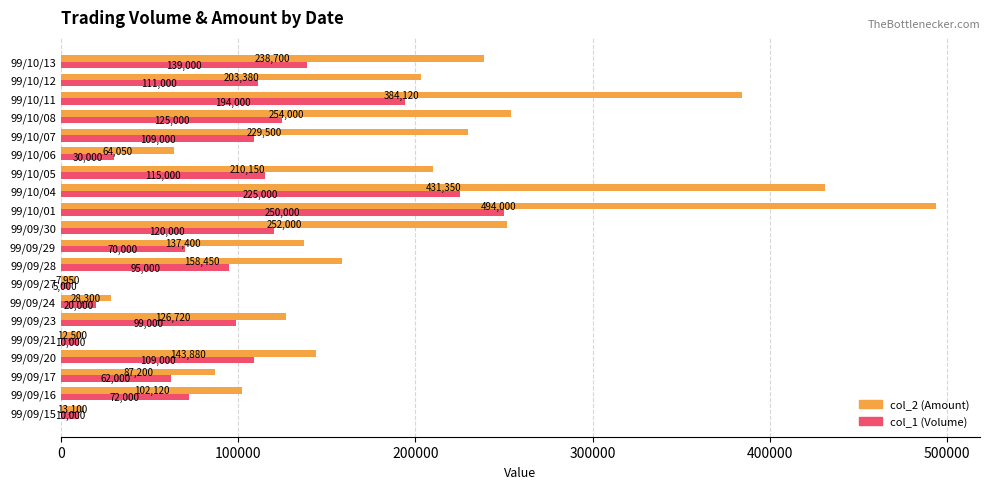

At which label does col_2 (Amount) reach its minimum?

99/09/27